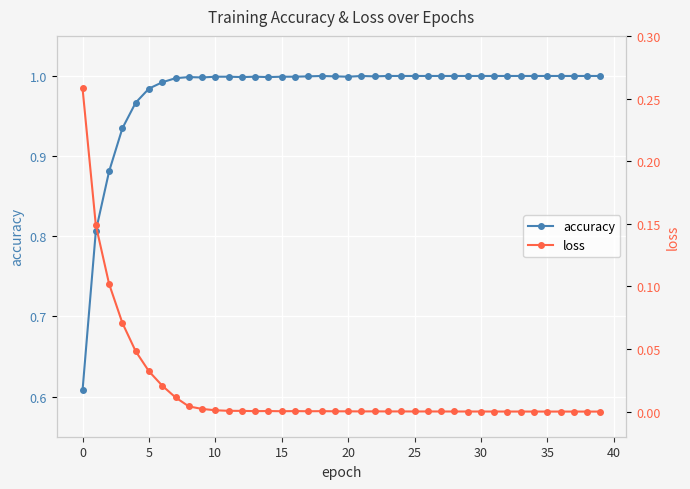

True or false: accuracy has more than 0 points higher than both neighbors.

True